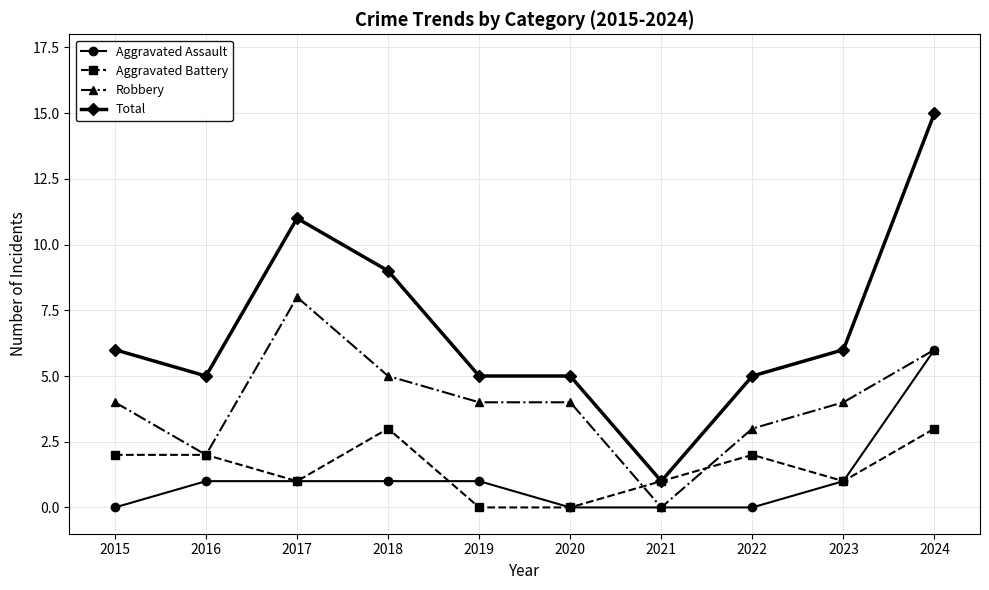

True or false: Aggravated Battery has a value of -1 at 2020.

False